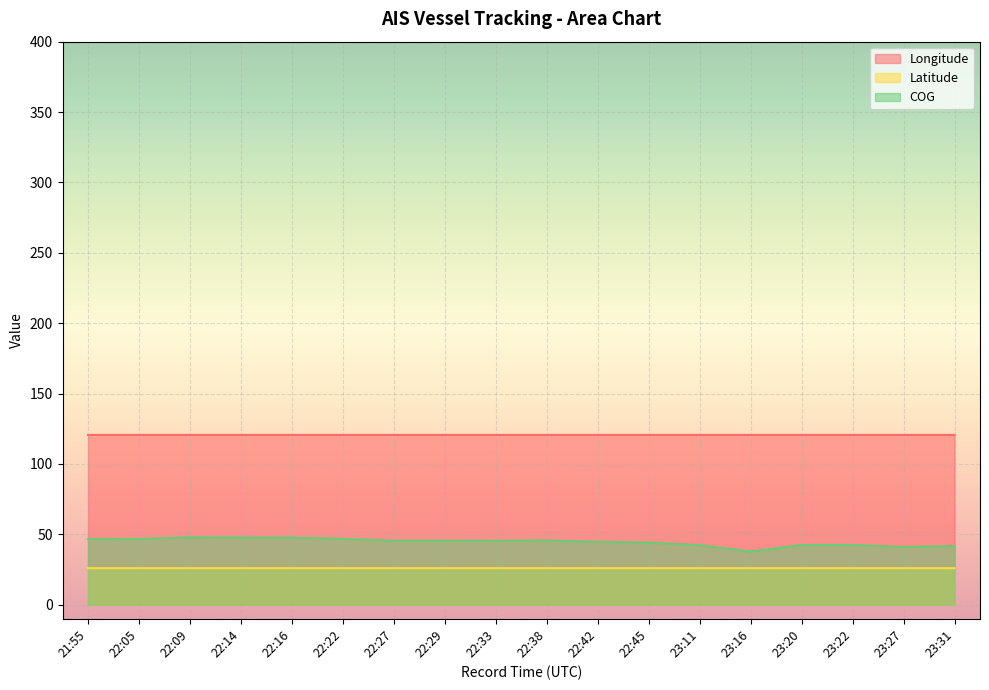

How many lines are shown in the chart?

3